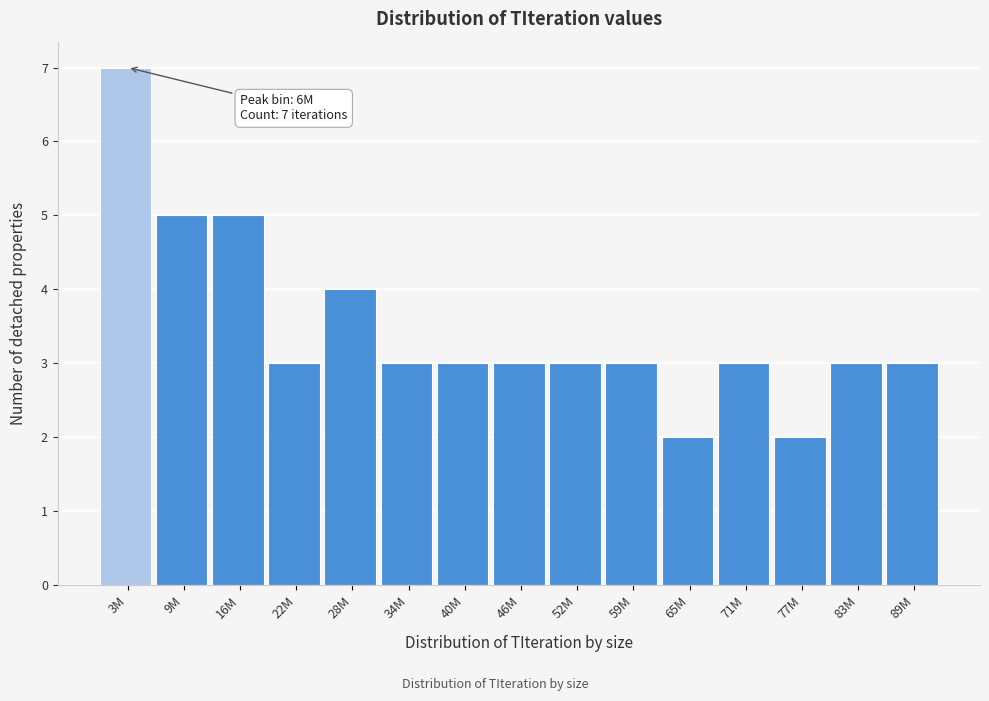

Reading right to left, transcribe all the data shown in this chart.

89M=3	83M=3	77M=2	71M=3	65M=2	59M=3	52M=3	46M=3	40M=3	34M=3	28M=4	22M=3	16M=5	9M=5	3M=7